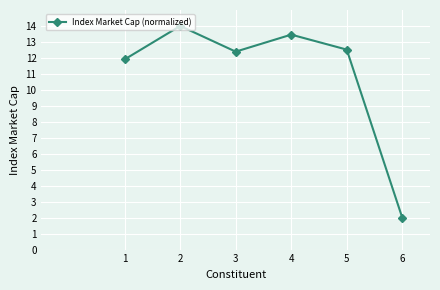

List the labels in order of value, smallest first.

6, 1, 3, 5, 4, 2